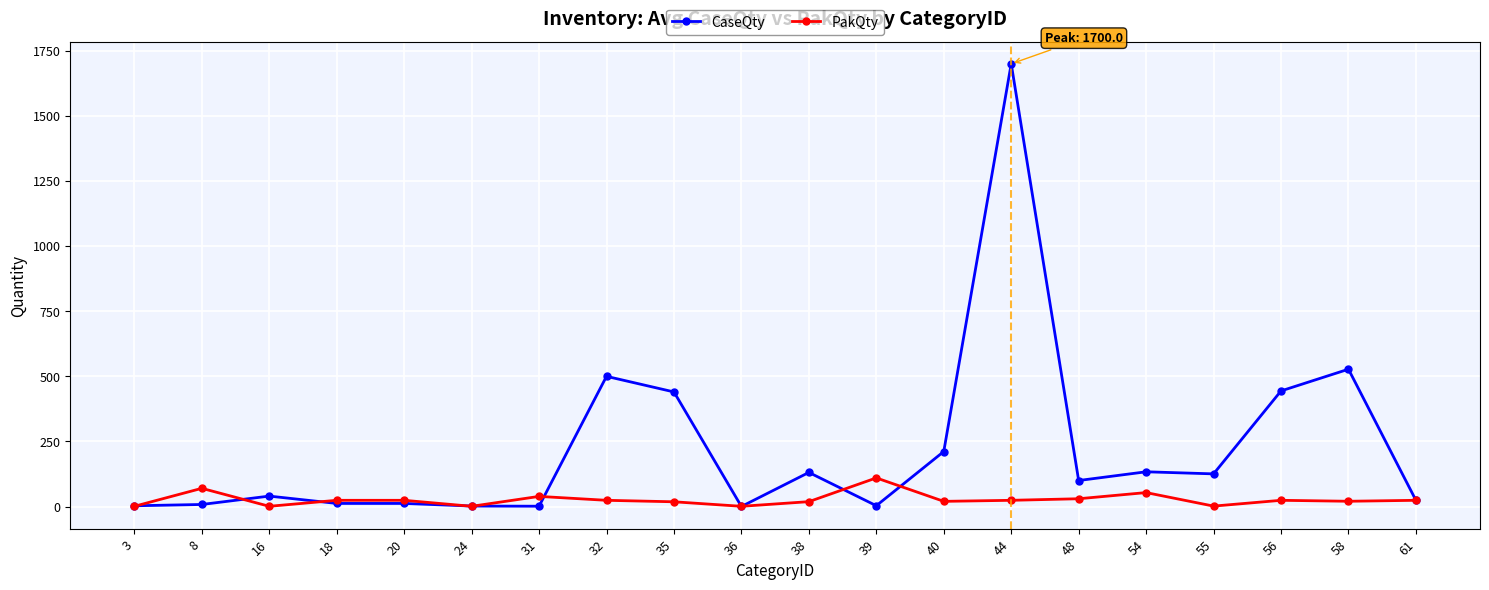

Which series has the largest total across all categories?

CaseQty